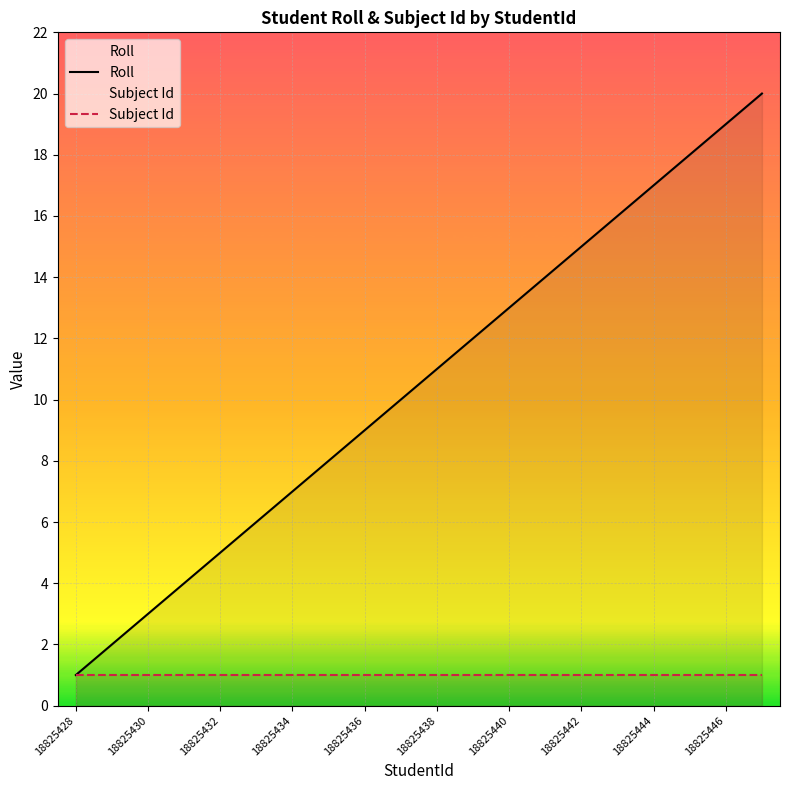

Does the chart display data point markers on the line(s)?

No